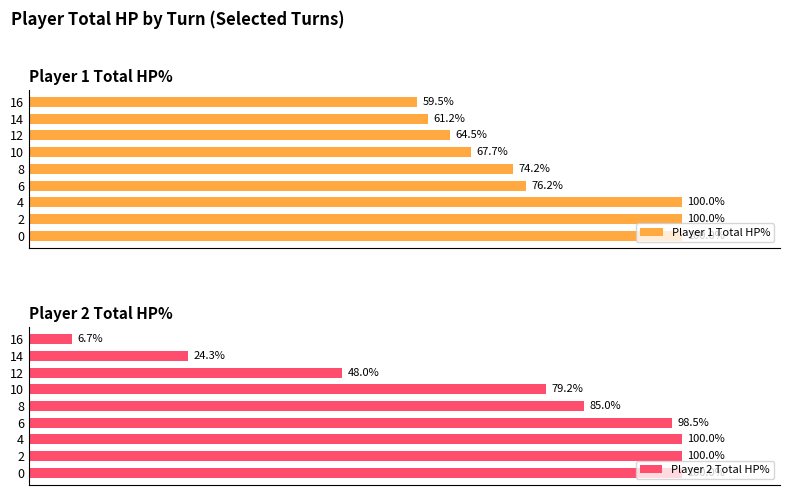

Rank the series at 2 from lowest to highest value.

Player 1 Total HP%, Player 2 Total HP%